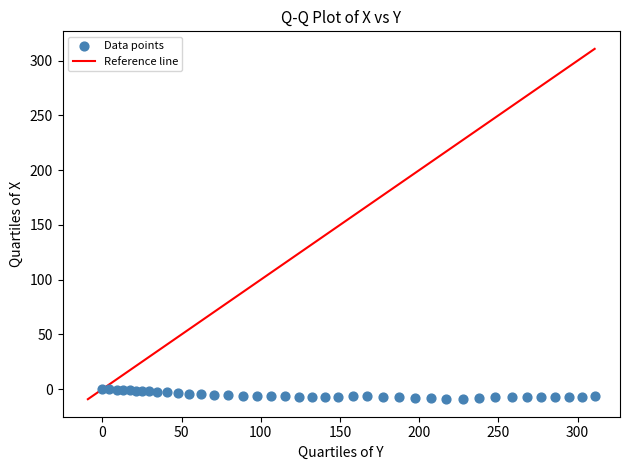

What is the range of Y values (max minus min)?

9.2